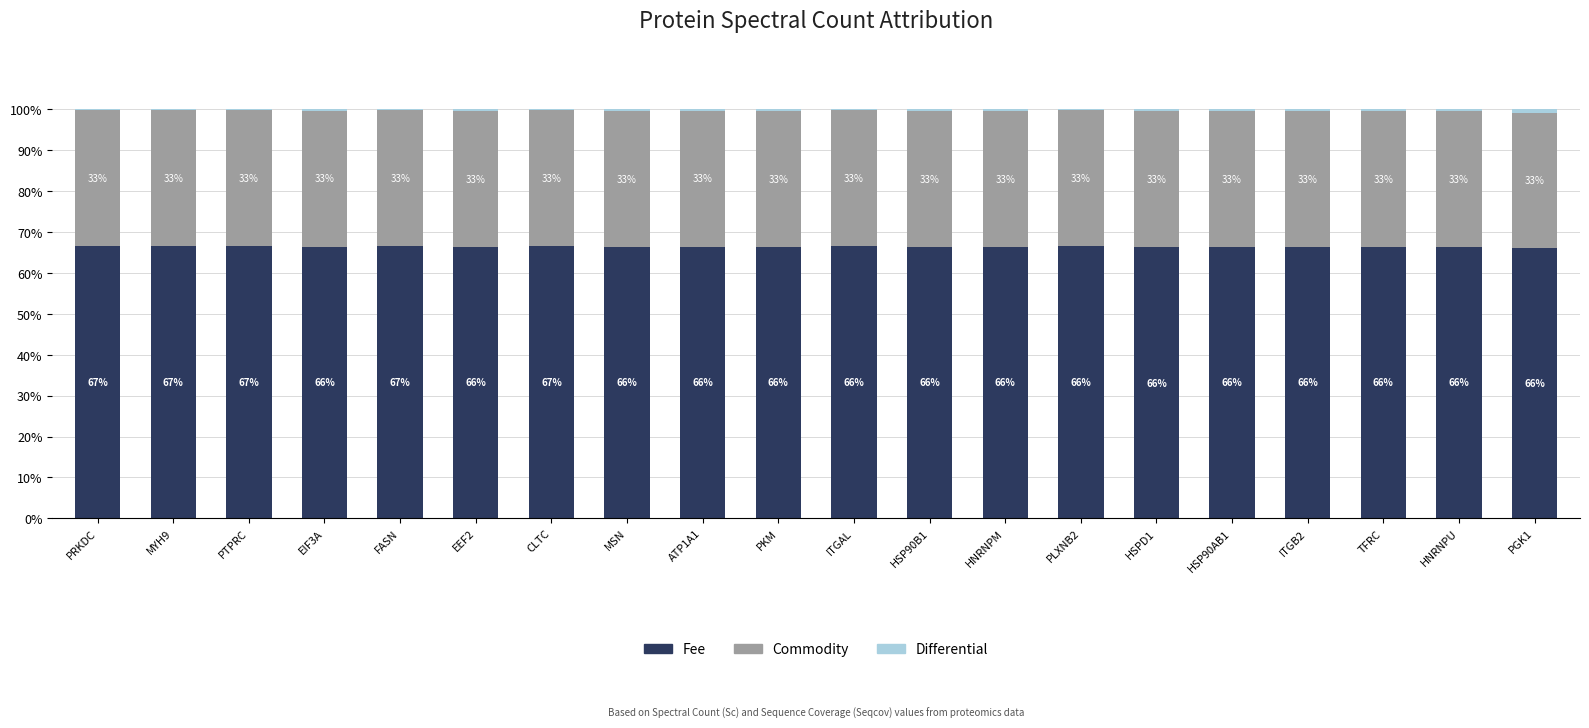

What is the maximum value for Fee?

66.6